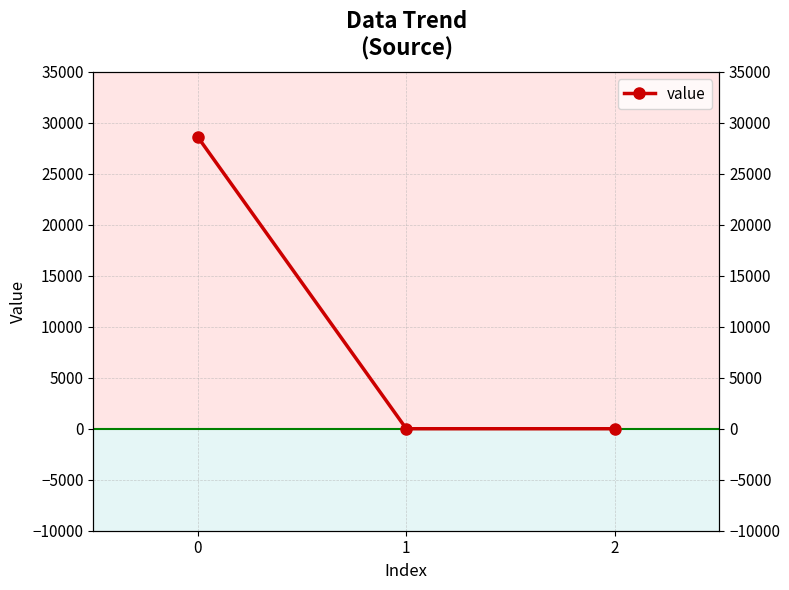

At which label is the value closest to 14315?

1